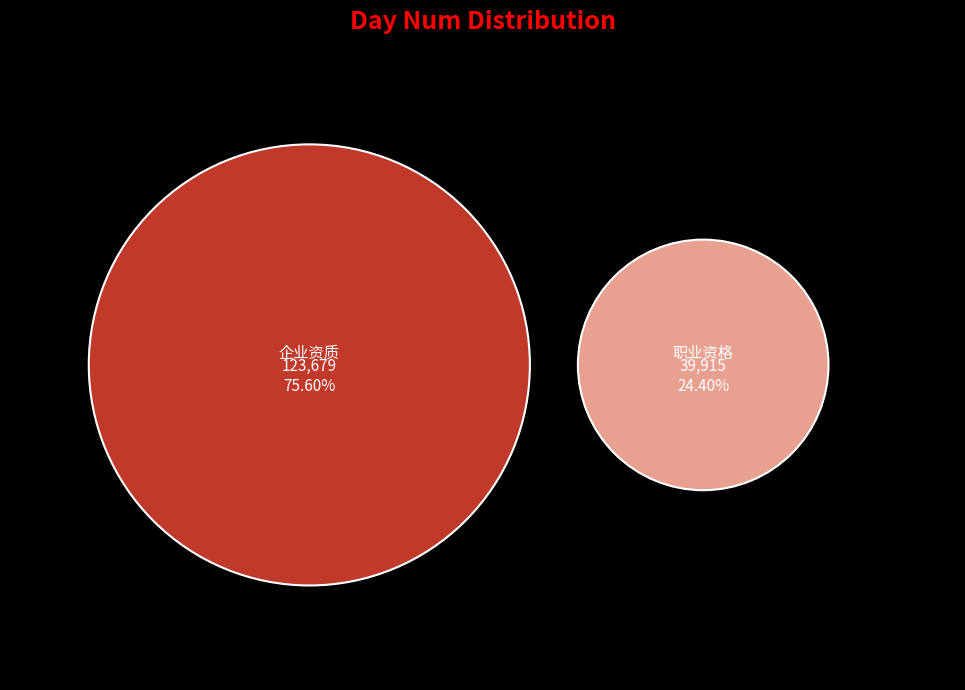

What is the smallest slice in the pie chart?

dwd_zrr_zyxx_zyzg_df 职业资格